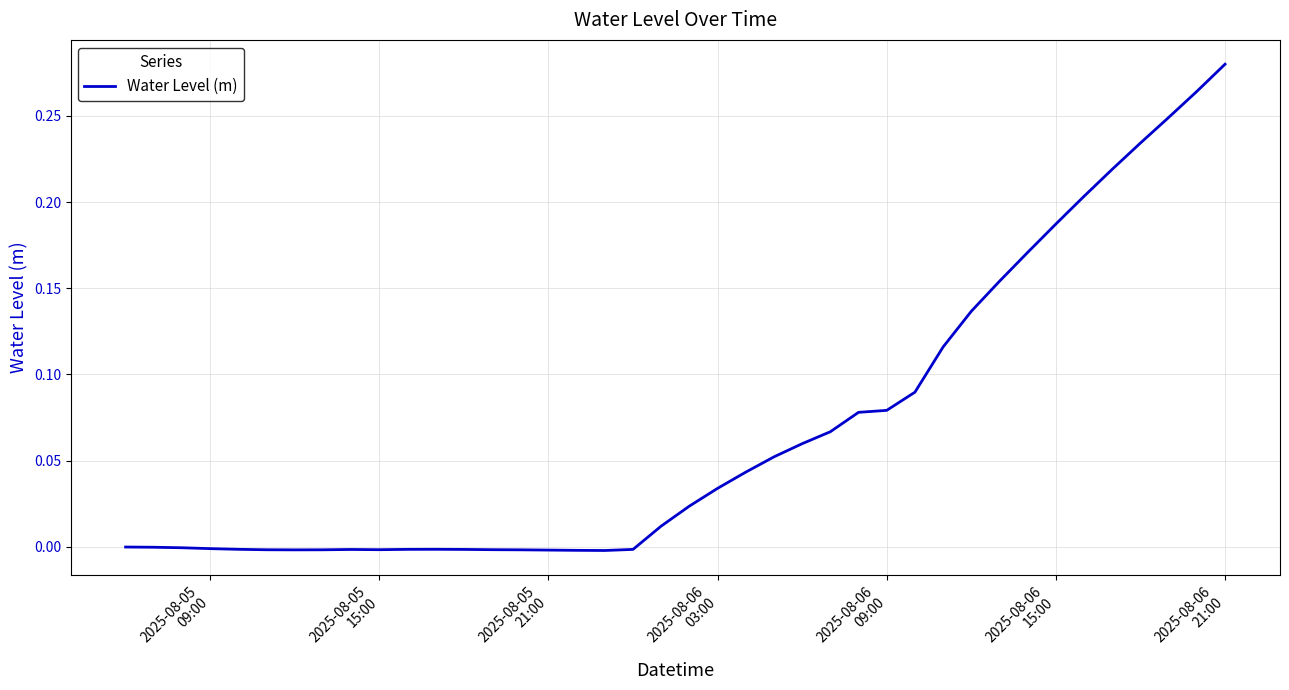

Is this an area chart (filled region under the line)?

No